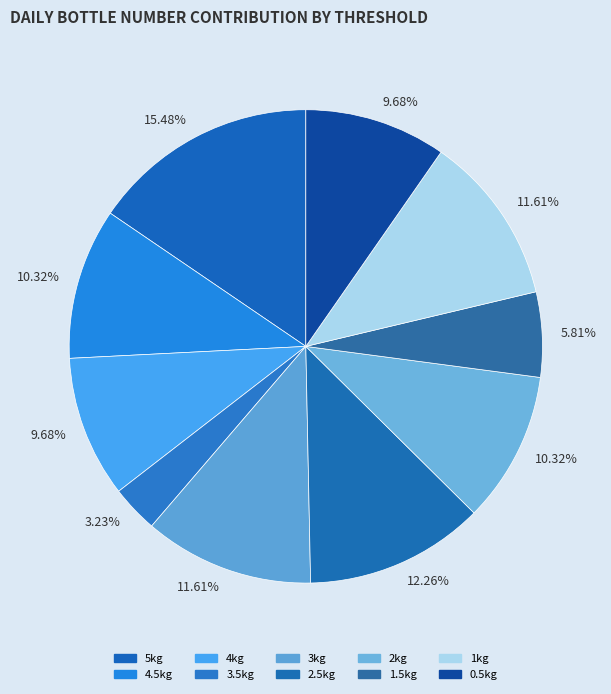

How many segments does this pie chart have?

10